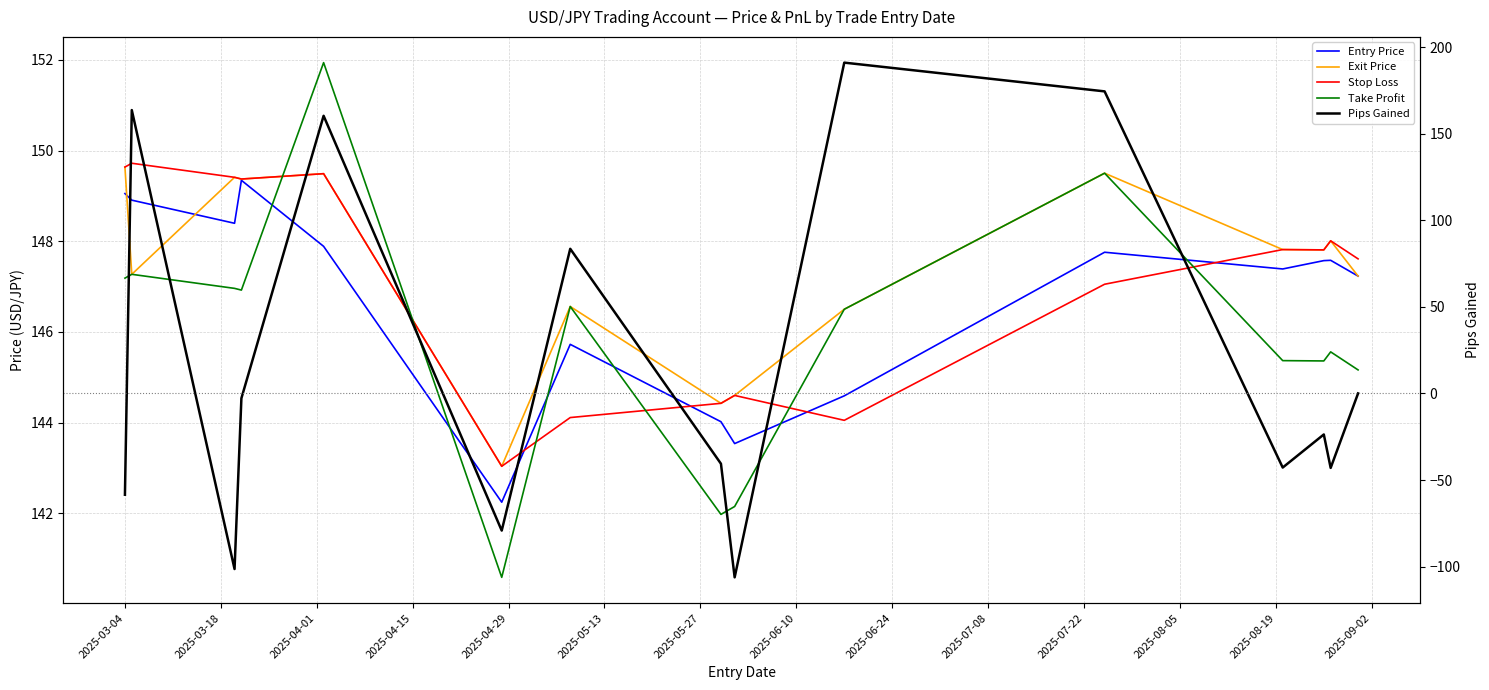

Rank the series by their maximum value, from highest to lowest.

Pips Gained, Take Profit, Stop Loss, Exit Price, Entry Price